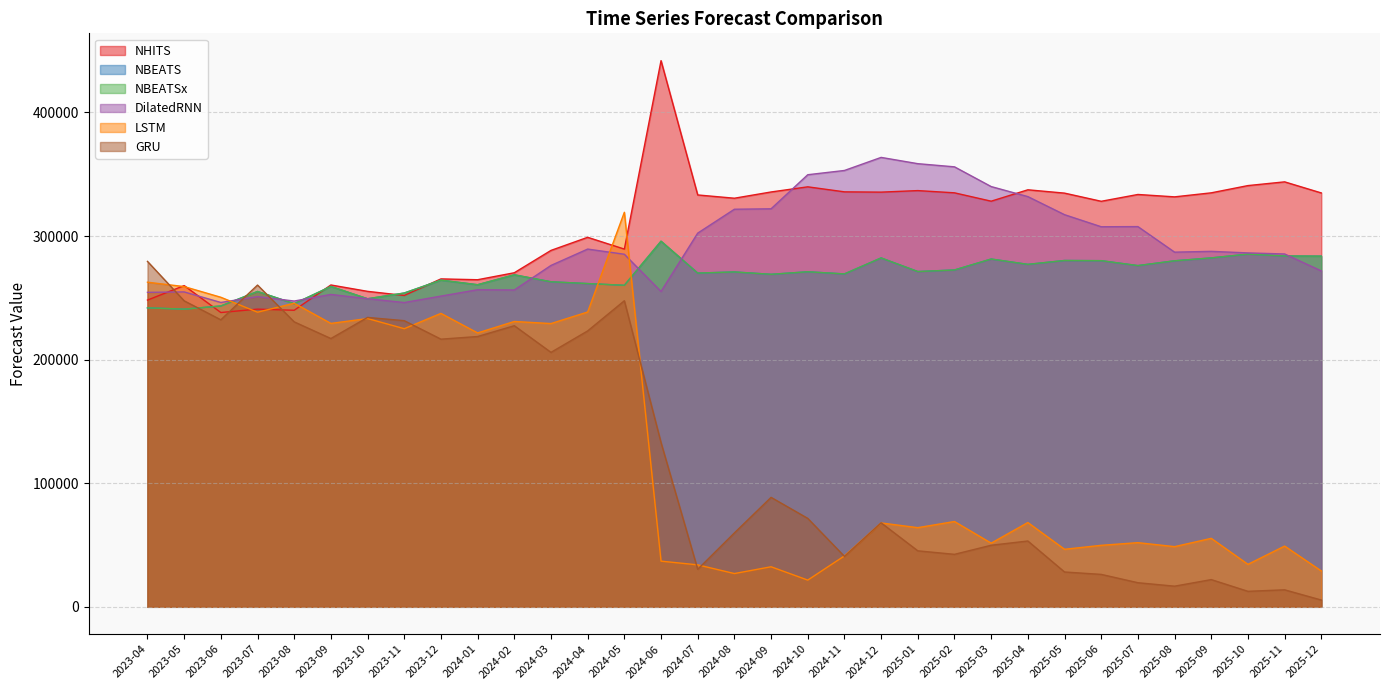

What is the difference between the maximum and minimum values in the DilatedRNN series?

117427.0